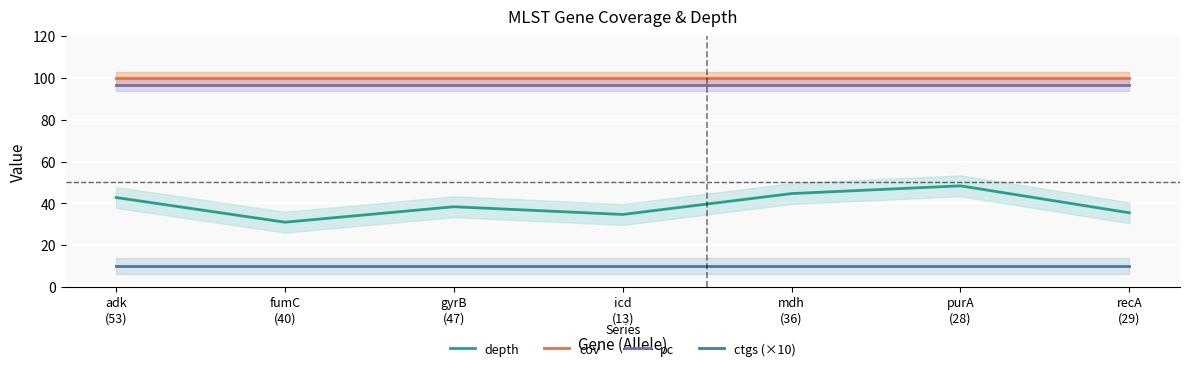

What is the average value of the depth series?

39.4